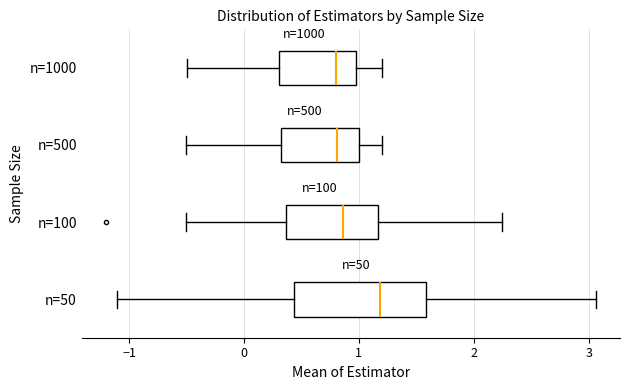

Reading bottom to top, transcribe this box plot: for each box, give where its median line is, the range the box spans, and where its two whiskers end, as read against the x-axis. The values are not printed on the chart, so give them approximately, as read against the axis.

n=50: median 1.2, box 0.4 to 1.6, whiskers -1.1 to 3.1
n=100: median 0.9, box 0.4 to 1.2, whiskers -0.5 to 2.2
n=500: median 0.8, box 0.3 to 1.0, whiskers -0.5 to 1.2
n=1000: median 0.8, box 0.3 to 1.0, whiskers -0.5 to 1.2